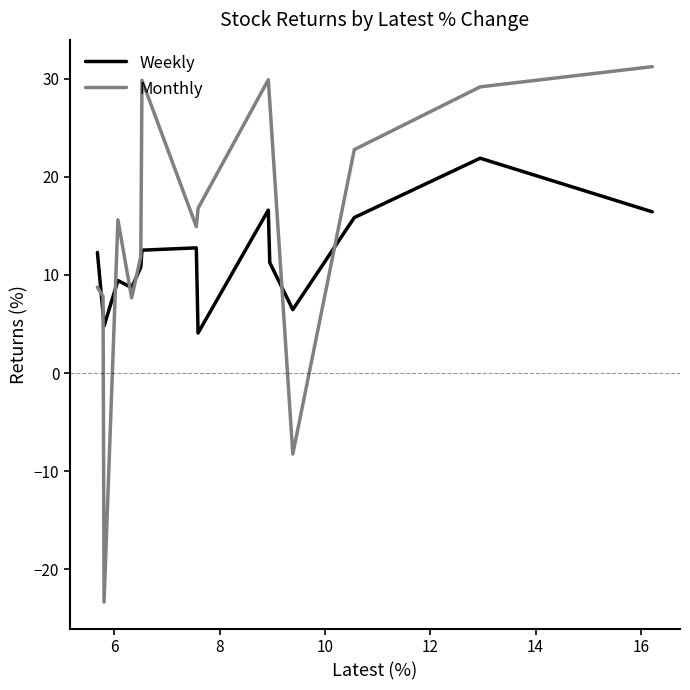

Rank the series by their maximum value, from lowest to highest.

Weekly, Monthly